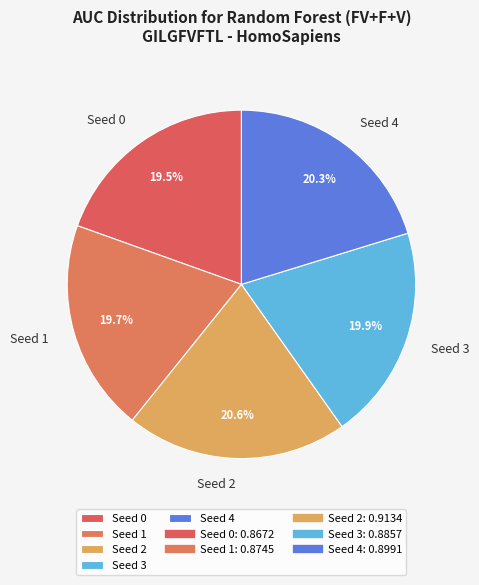

To the nearest percent, what is the average slice percentage?

20%